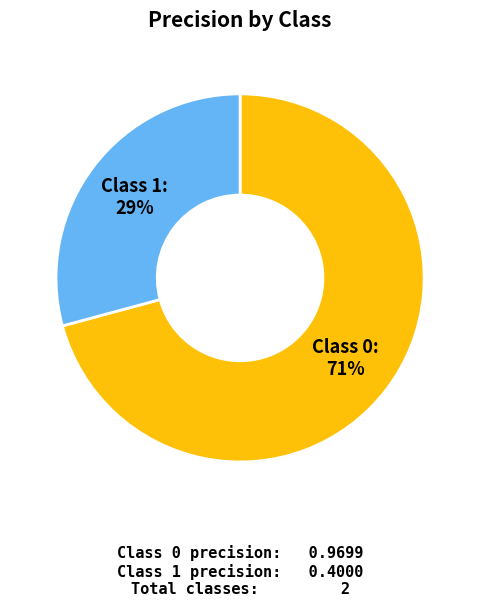

To the nearest percent, what is the average slice percentage?

50%